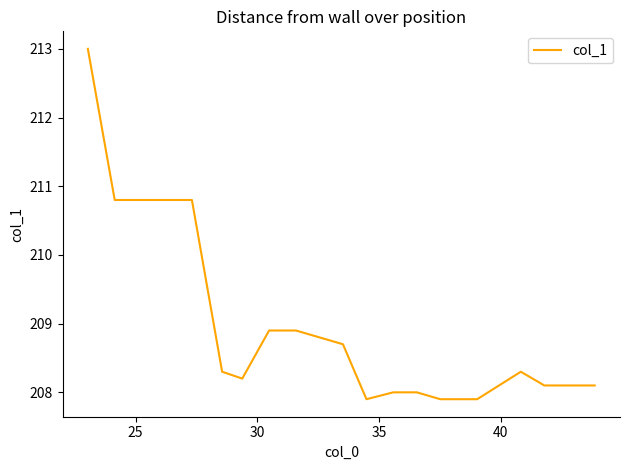

What is the difference between the maximum and minimum values?

5.1